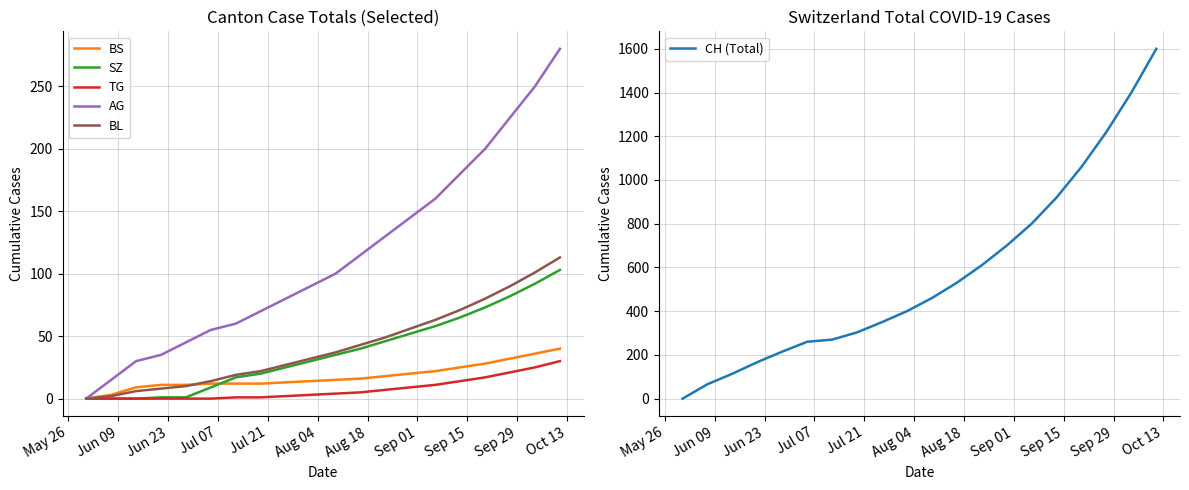

True or false: CH (Total) has more than 1 points higher than both neighbors.

False